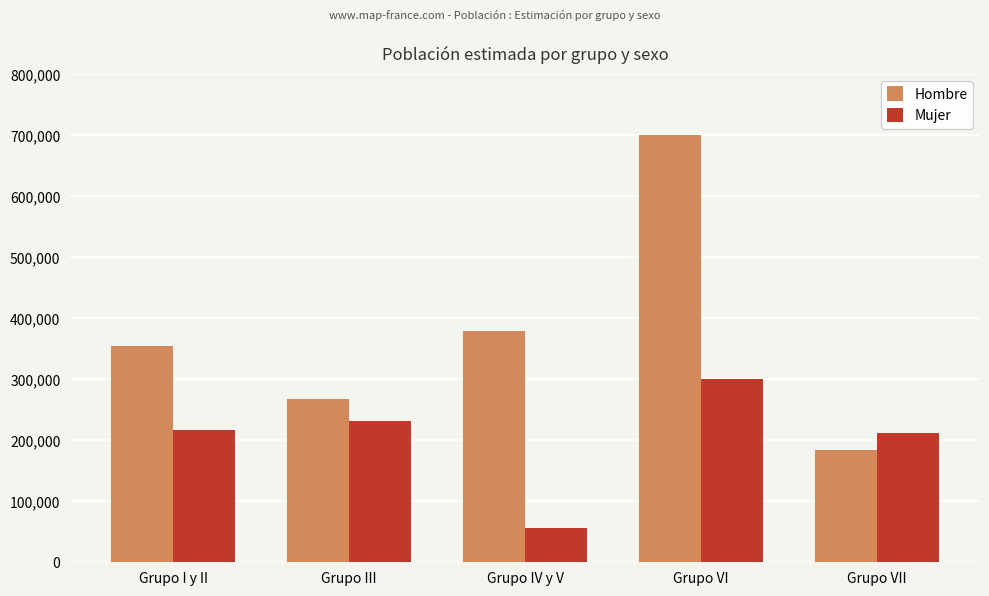

Which category has the lowest value in the Hombre series?

Grupo VII